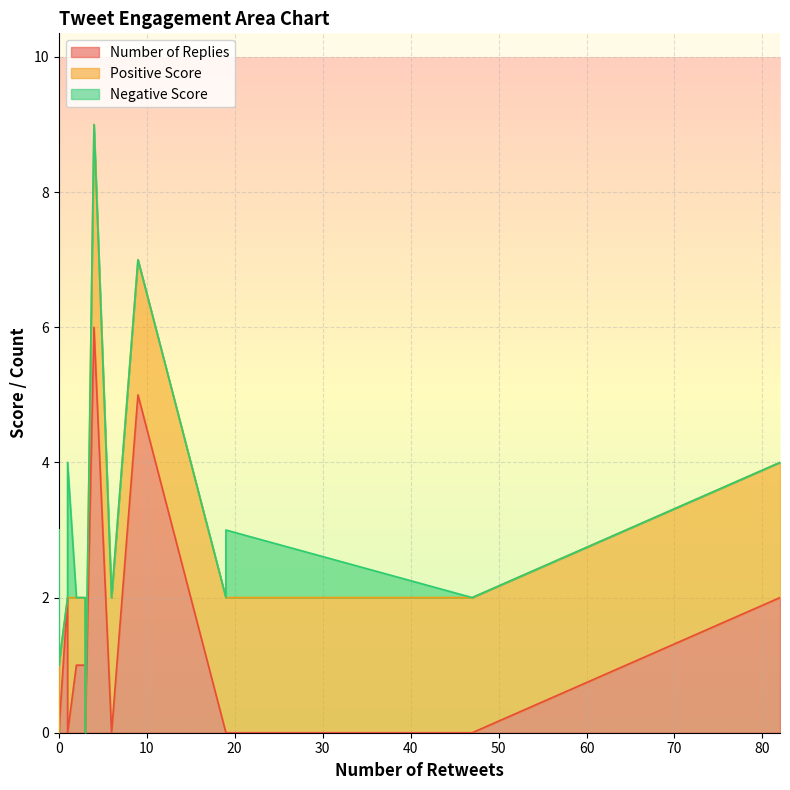

The value of Positive Score at 0 is 1. True or false?

True